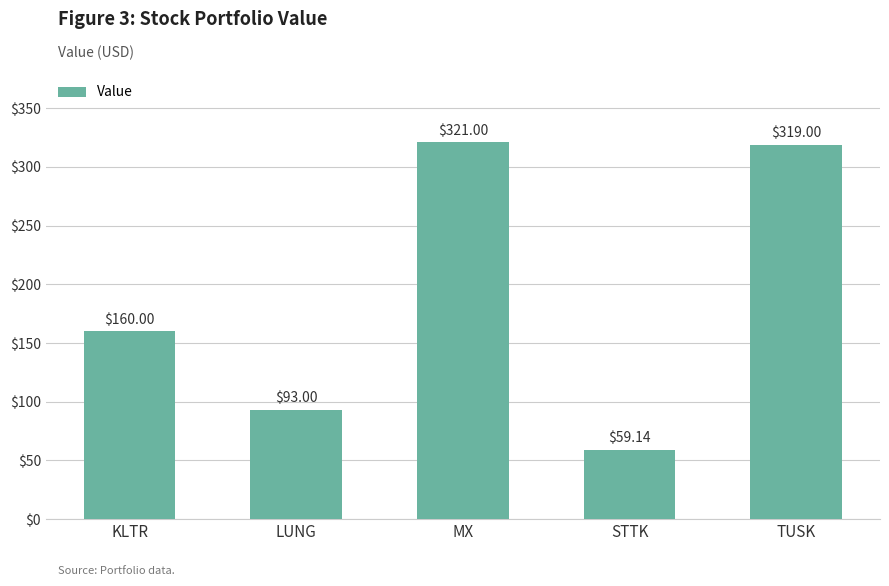

What is the ratio of the value at KLTR to the value at TUSK?

0.5